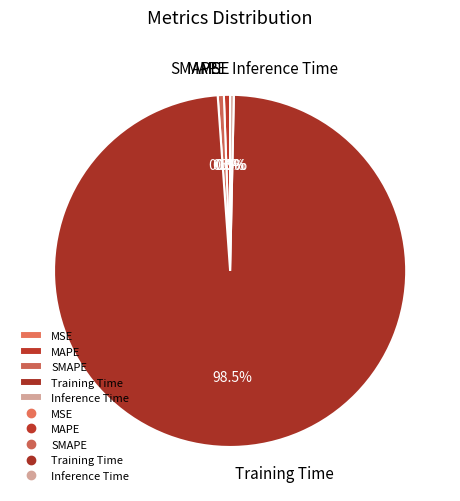

Does any single category account for the majority?

Yes